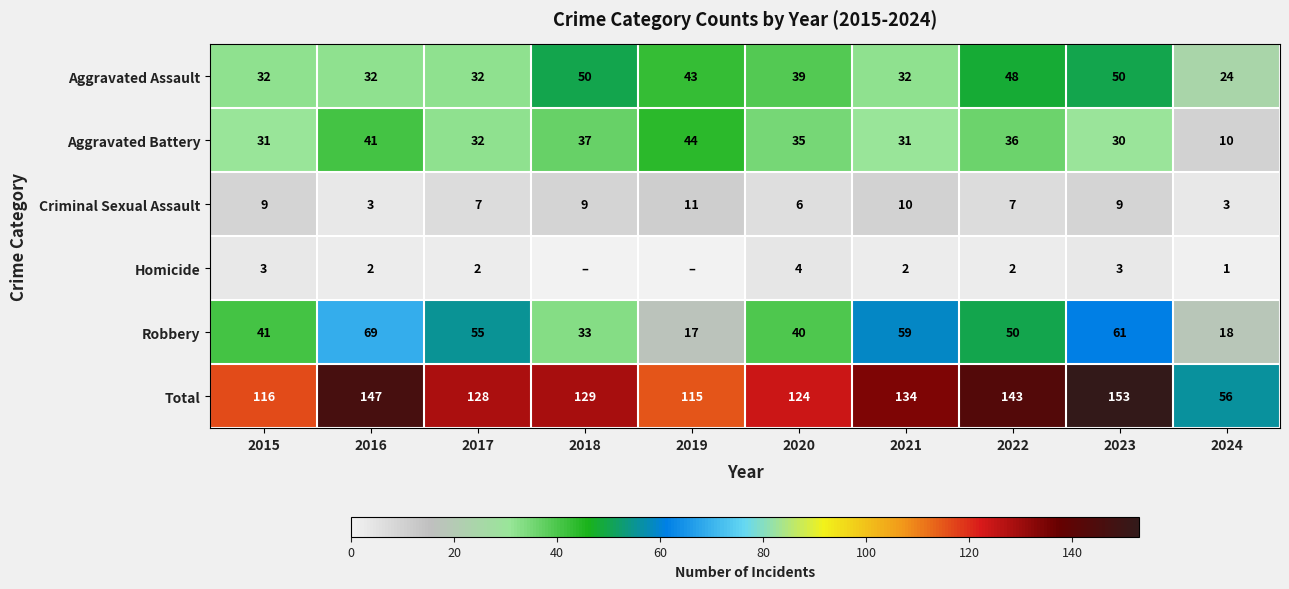

How many data points in Aggravated Battery are less than 35?

5